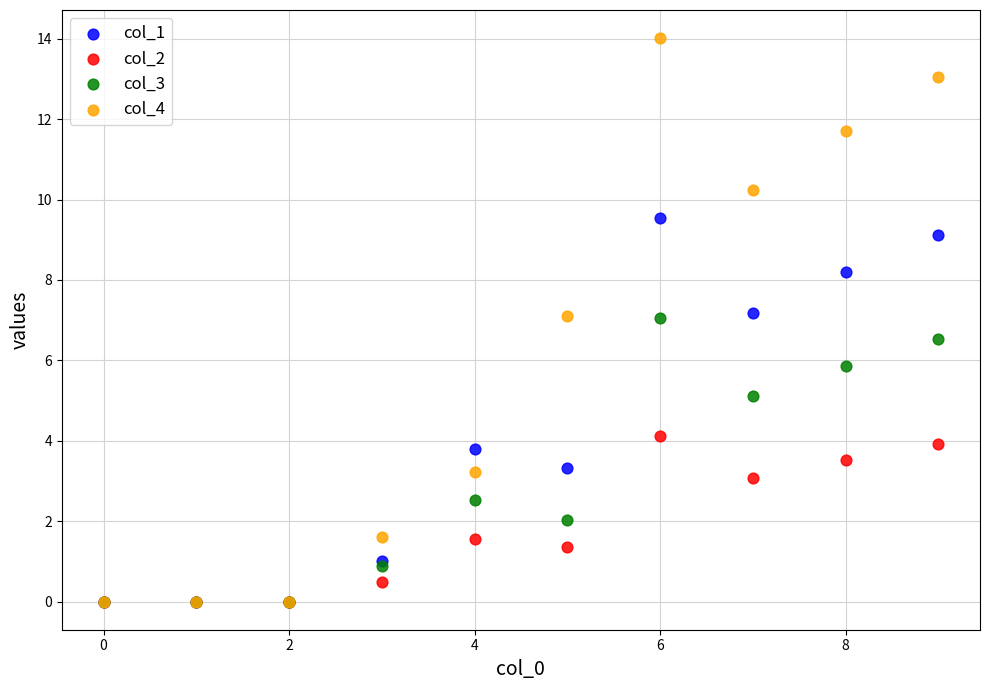

What are all the series names shown in the legend?

col_1, col_2, col_3, col_4